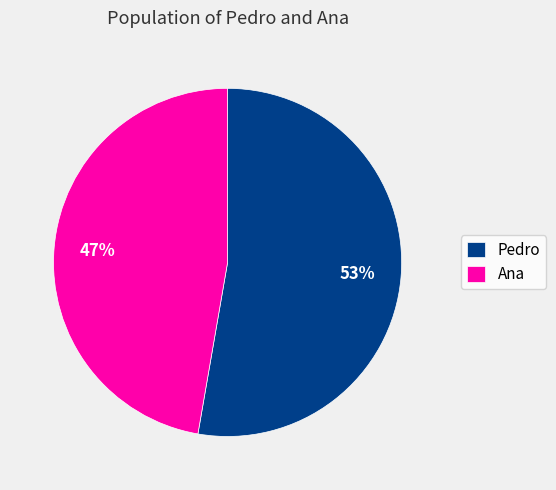

Which category has the biggest portion of the pie?

Pedro